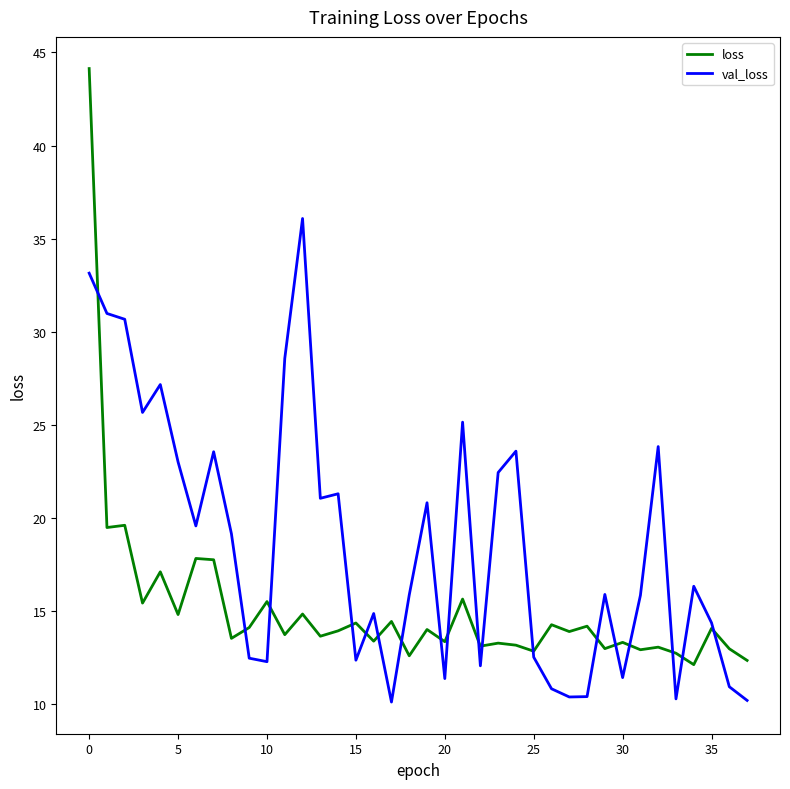

Rank the series by their average value, from lowest to highest.

loss, val_loss